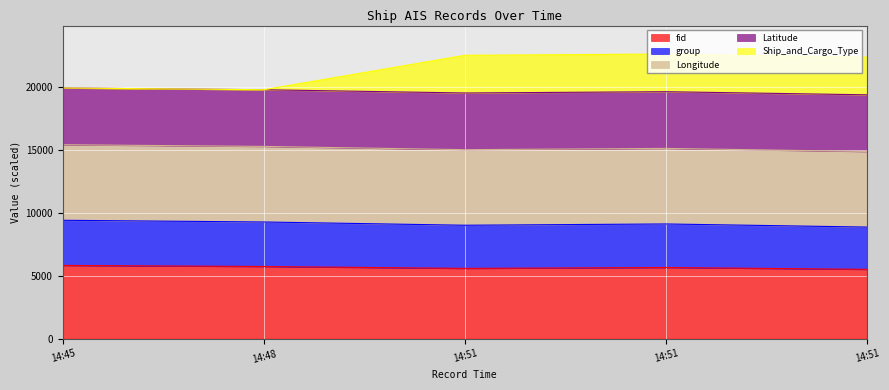

Which has a higher value, 14:51 or 14:51?

14:51